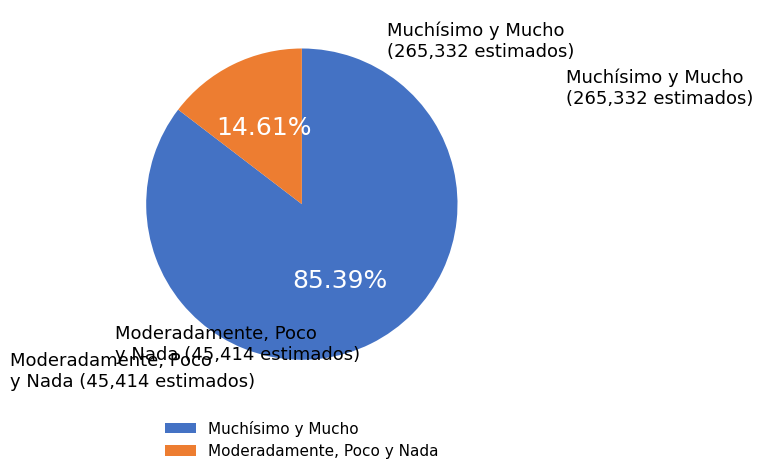

To the nearest percent, what is the difference between the largest and smallest slice percentages?

71%